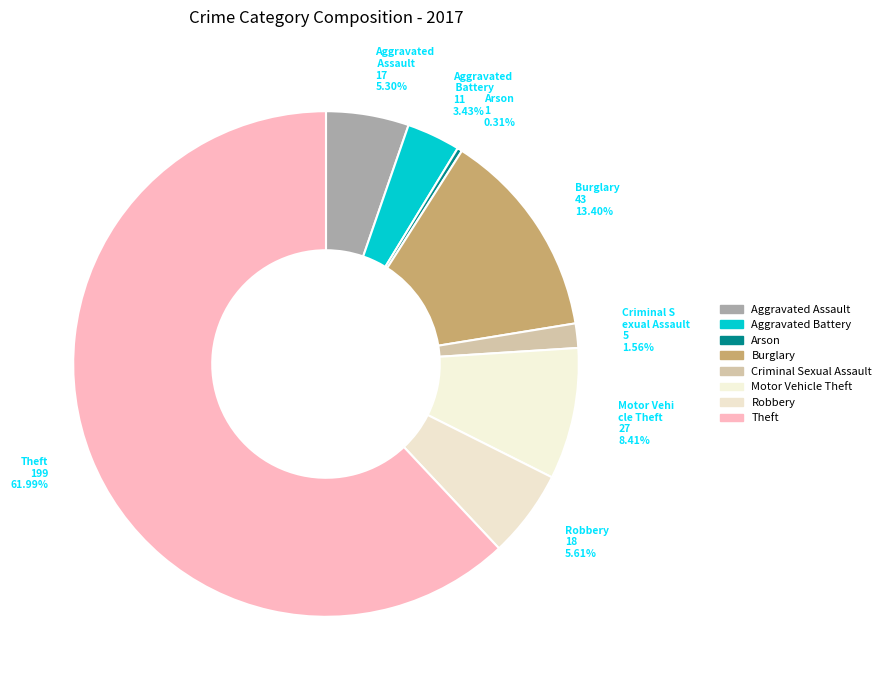

What is the largest slice in the pie chart?

Theft